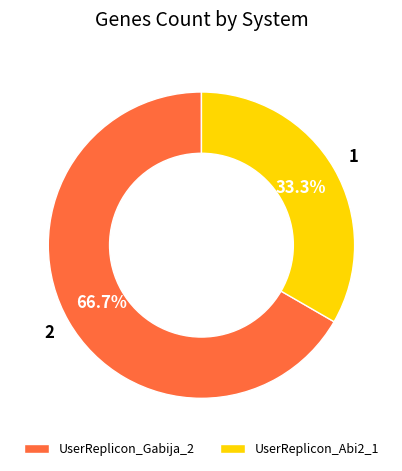

To the nearest percent, what is the difference between the UserReplicon_Gabija_2 and UserReplicon_Abi2_1 slice percentages?

33%